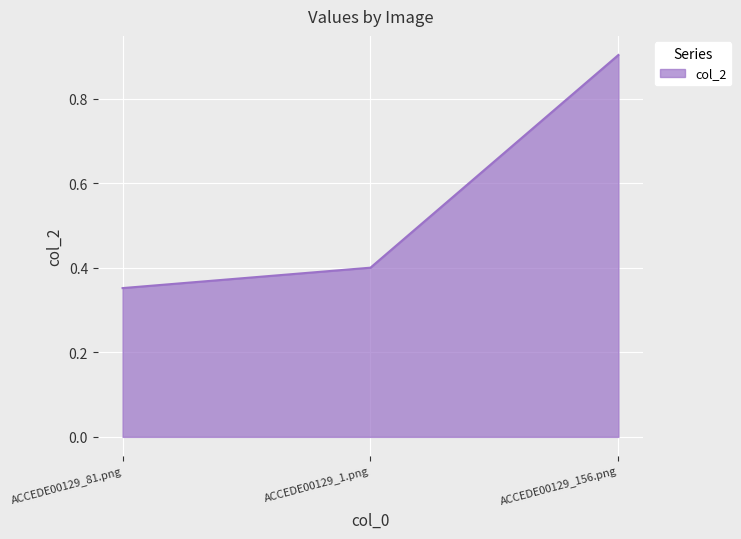

Count the number of categories in the chart.

3